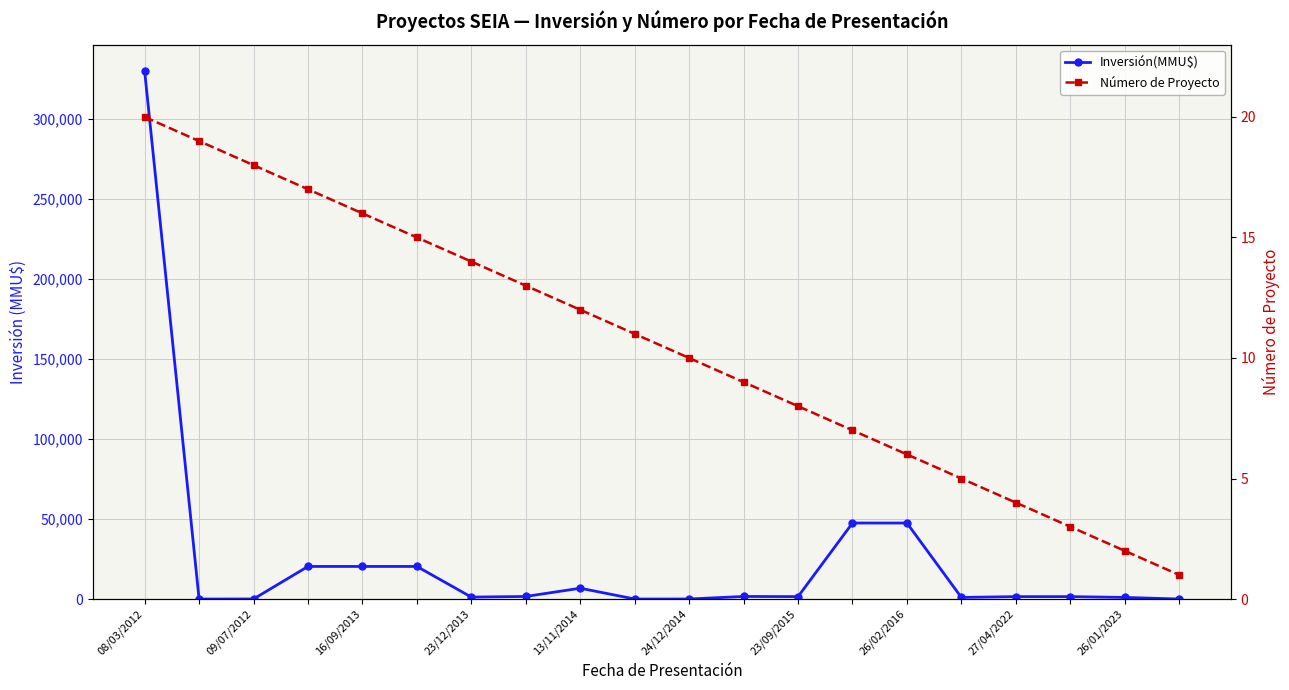

What is the average value of the Número de Proyecto series?

10